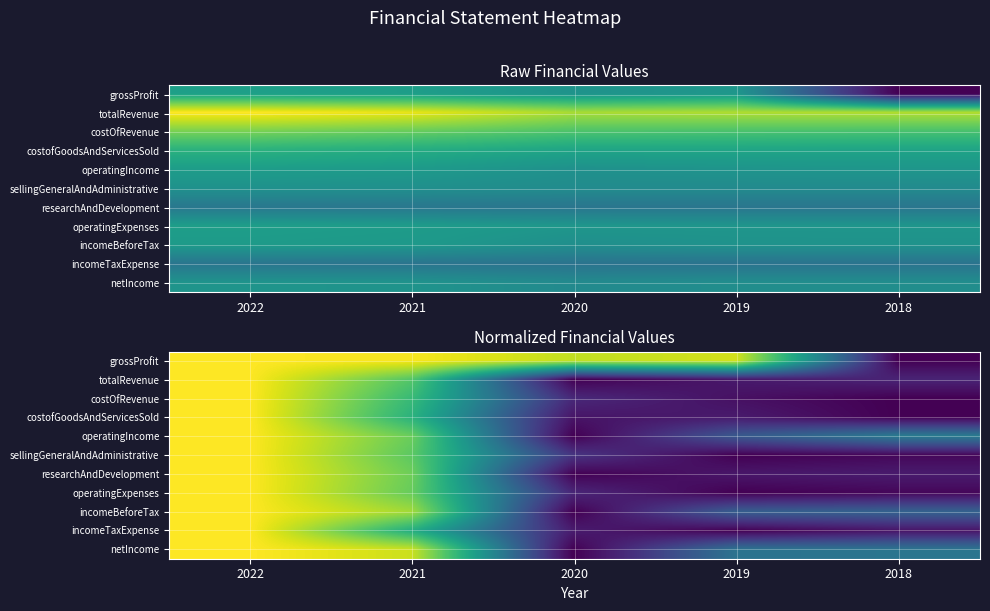

At which category is the sum across all series the highest?

2022